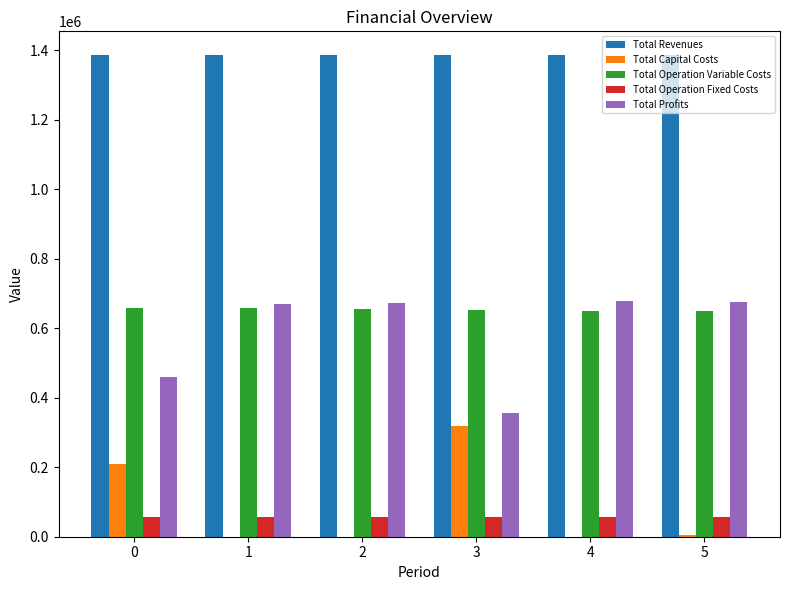

How many categories are shown in the chart?

6